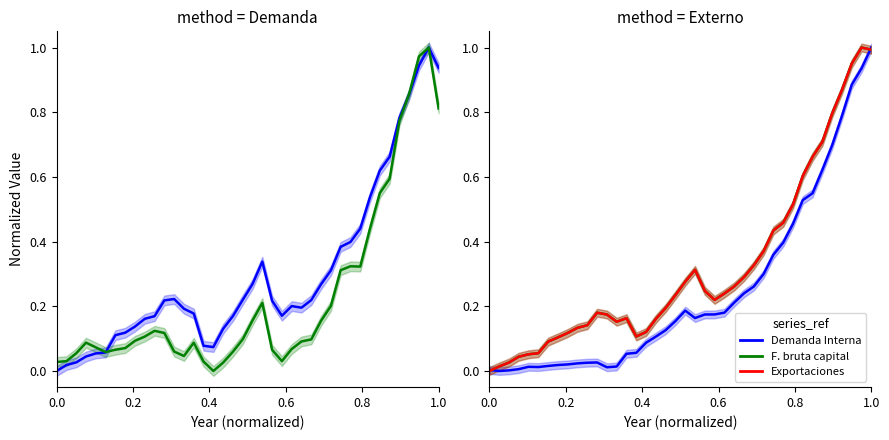

True or false: Producto and Formacion bruta de capital fijo cross at least once.

True